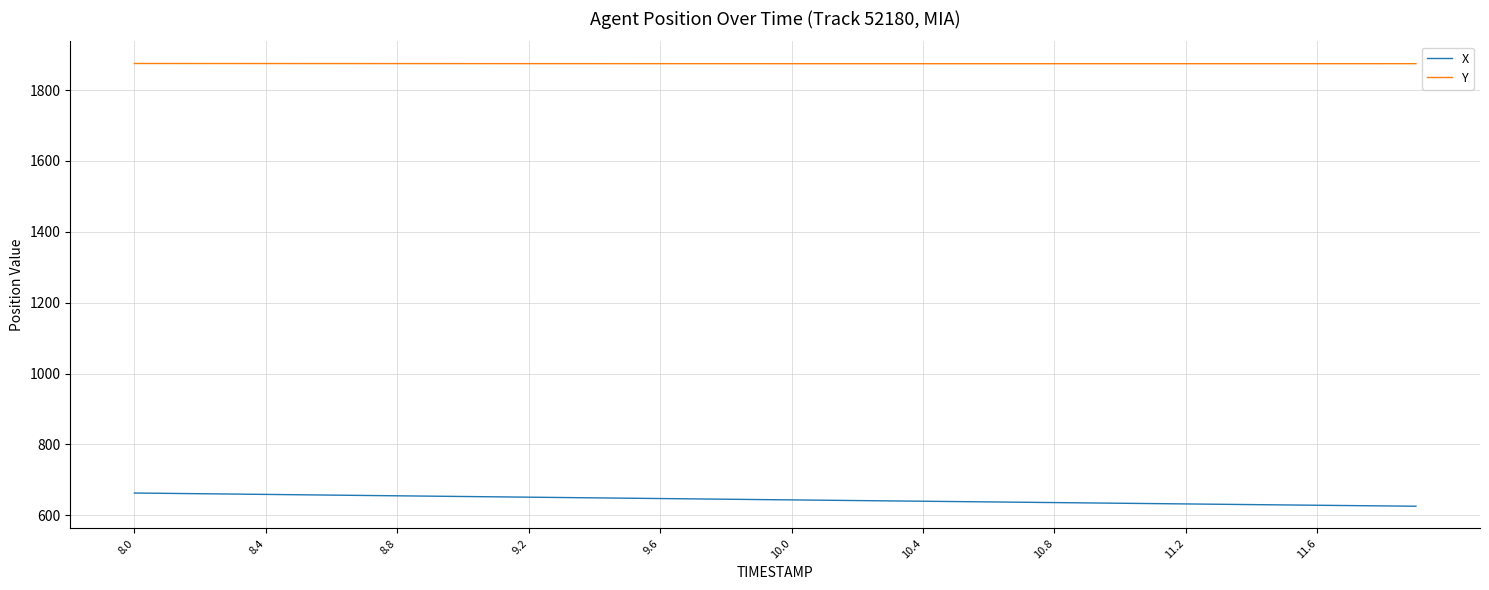

What is the difference between the second highest and second lowest values in the X series?

35.4